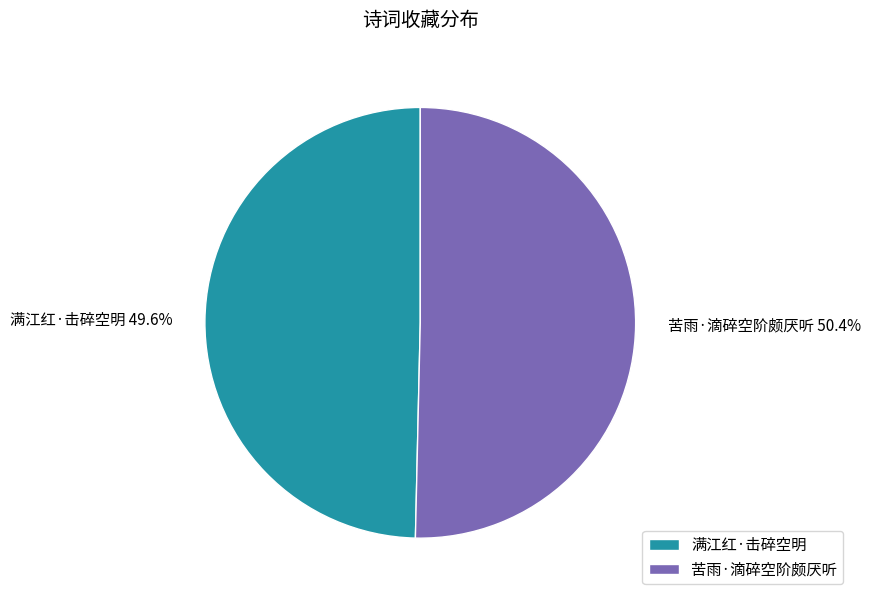

To the nearest percent, what percentage of the pie is 苦雨·滴碎空阶颇厌听?

50%